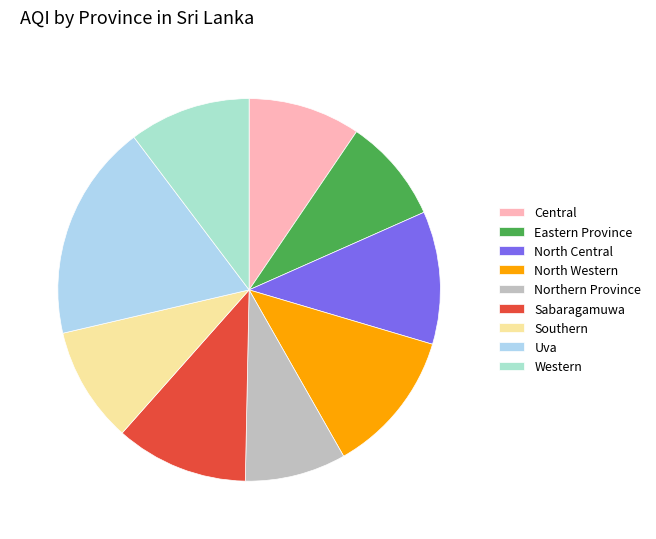

To the nearest percent, what is the difference between the largest and smallest slice percentages?

10%